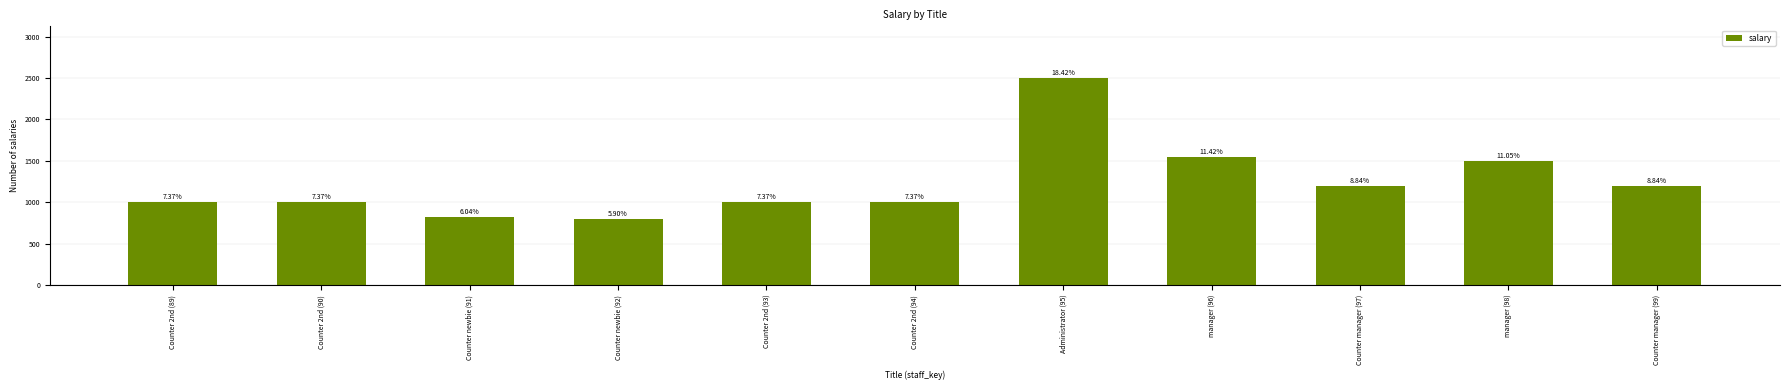

What position from the right is Counter newbie (92)?

8